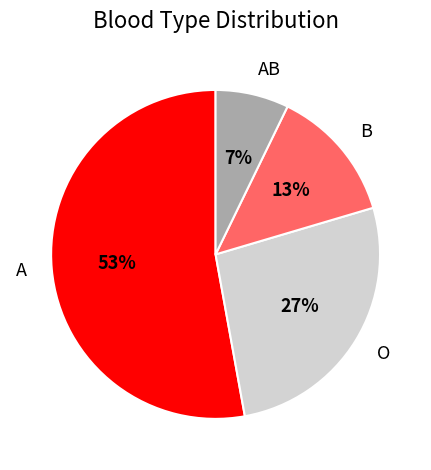

What is the ratio of the value at AB to the value at O?

0.3